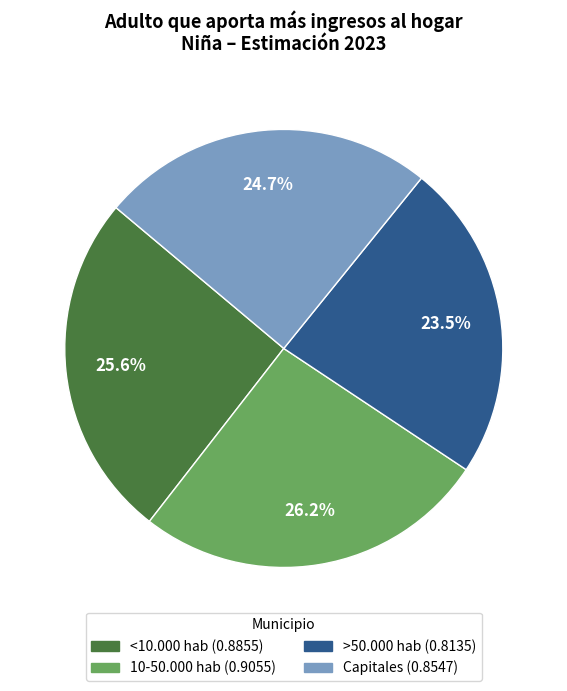

How many segments does this pie chart have?

4